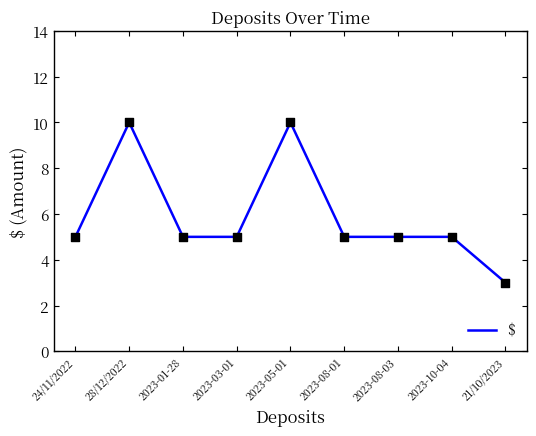

Approximately how many times larger is the value at 2023-10-04 compared to 2023-03-01?

1.0